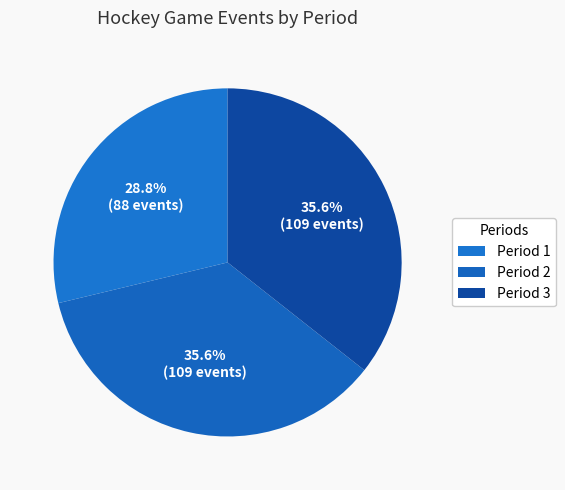

What is the largest slice in the pie chart?

Period 2